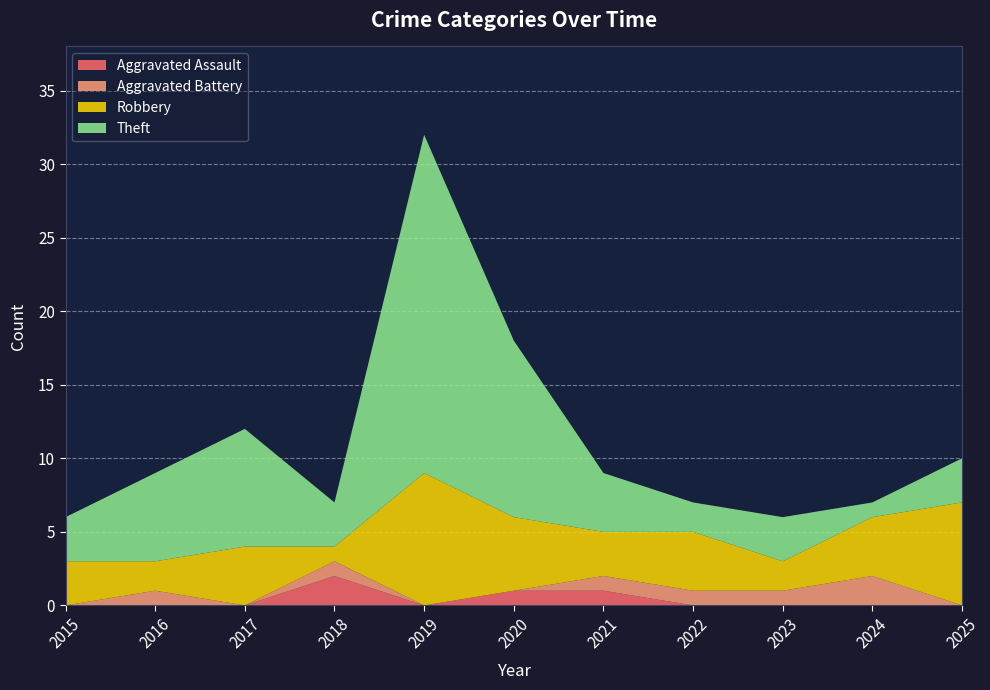

Reading right to left, list all the values displayed in this chart.

Aggravated Assault: 2025=0	2024=0	2023=0	2022=0	2021=1	2020=1	2019=0	2018=2	2017=0	2016=0	2015=0
Aggravated Battery: 2025=0	2024=2	2023=1	2022=1	2021=1	2020=0	2019=0	2018=1	2017=0	2016=1	2015=0
Robbery: 2025=7	2024=4	2023=2	2022=4	2021=3	2020=5	2019=9	2018=1	2017=4	2016=2	2015=3
Theft: 2025=3	2024=1	2023=3	2022=2	2021=4	2020=12	2019=23	2018=3	2017=8	2016=6	2015=3